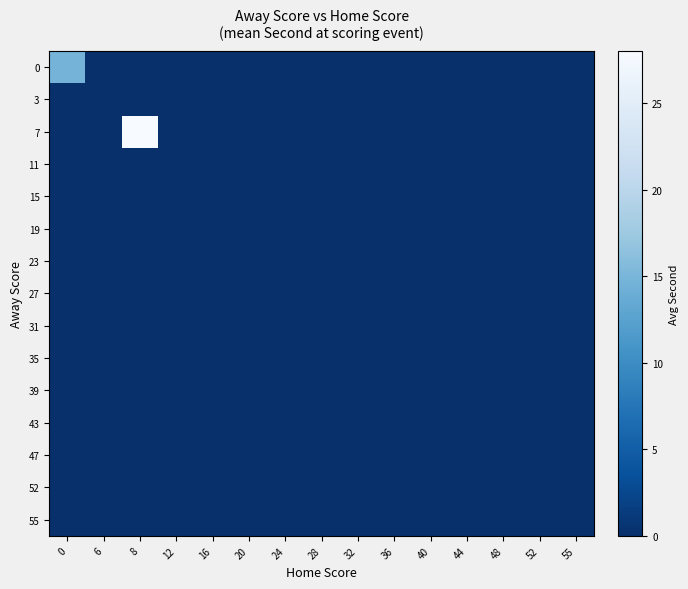

List the series in order of their peak value, lowest first.

3, 11, 15, 19, 23, 27, 31, 35, 39, 43, 47, 52, 55, 0, 7